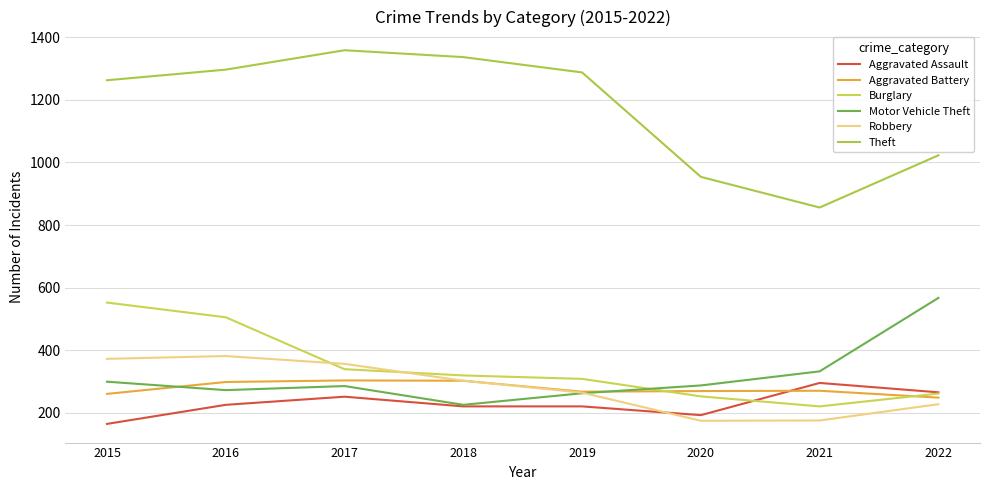

What are all the series names shown in the legend?

Aggravated Assault, Aggravated Battery, Burglary, Motor Vehicle Theft, Robbery, Theft